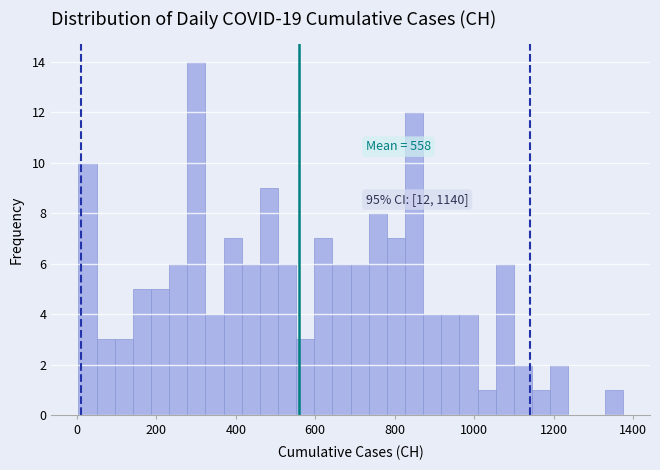

Read against the x-axis, roughly where is the centre of the tallest bar?

300